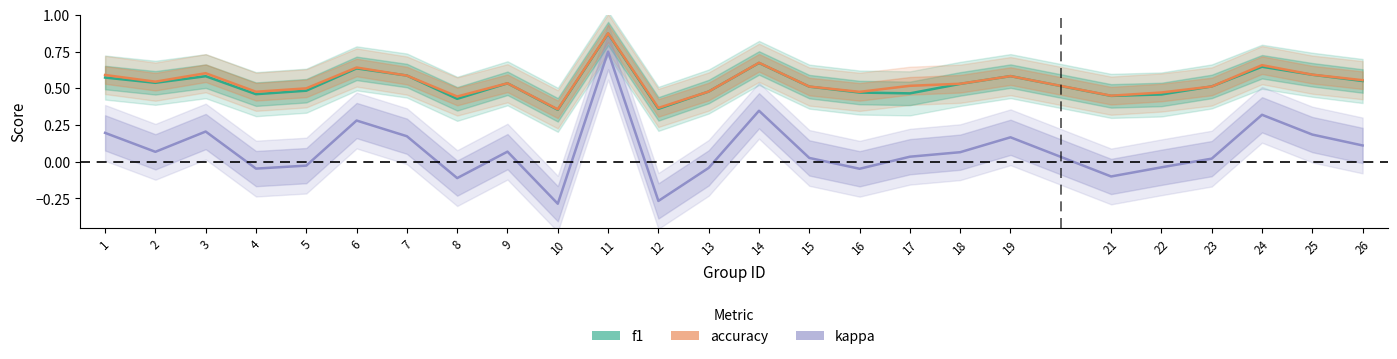

What is the value of the accuracy point at the 19th from the left?

0.6